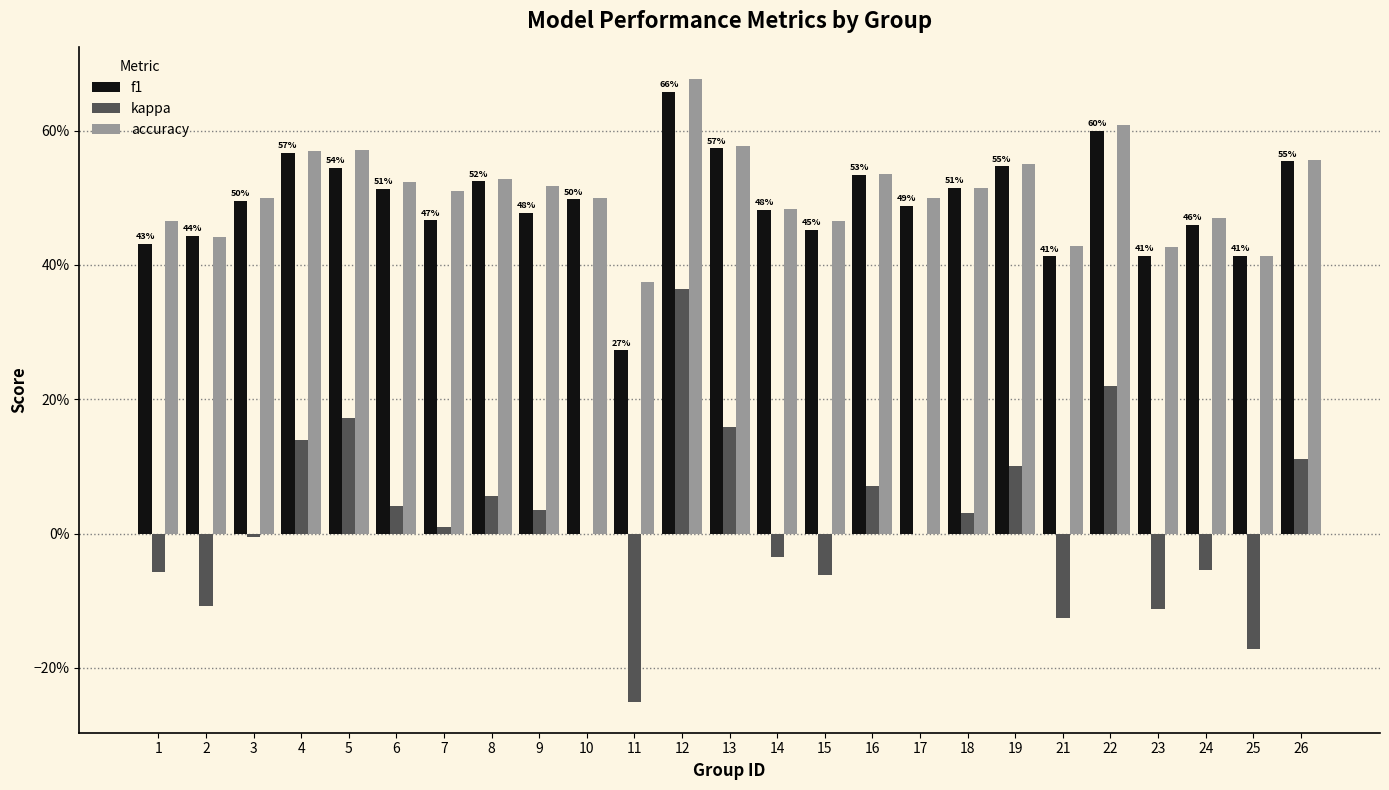

What are all the series names shown in the legend?

f1, kappa, accuracy